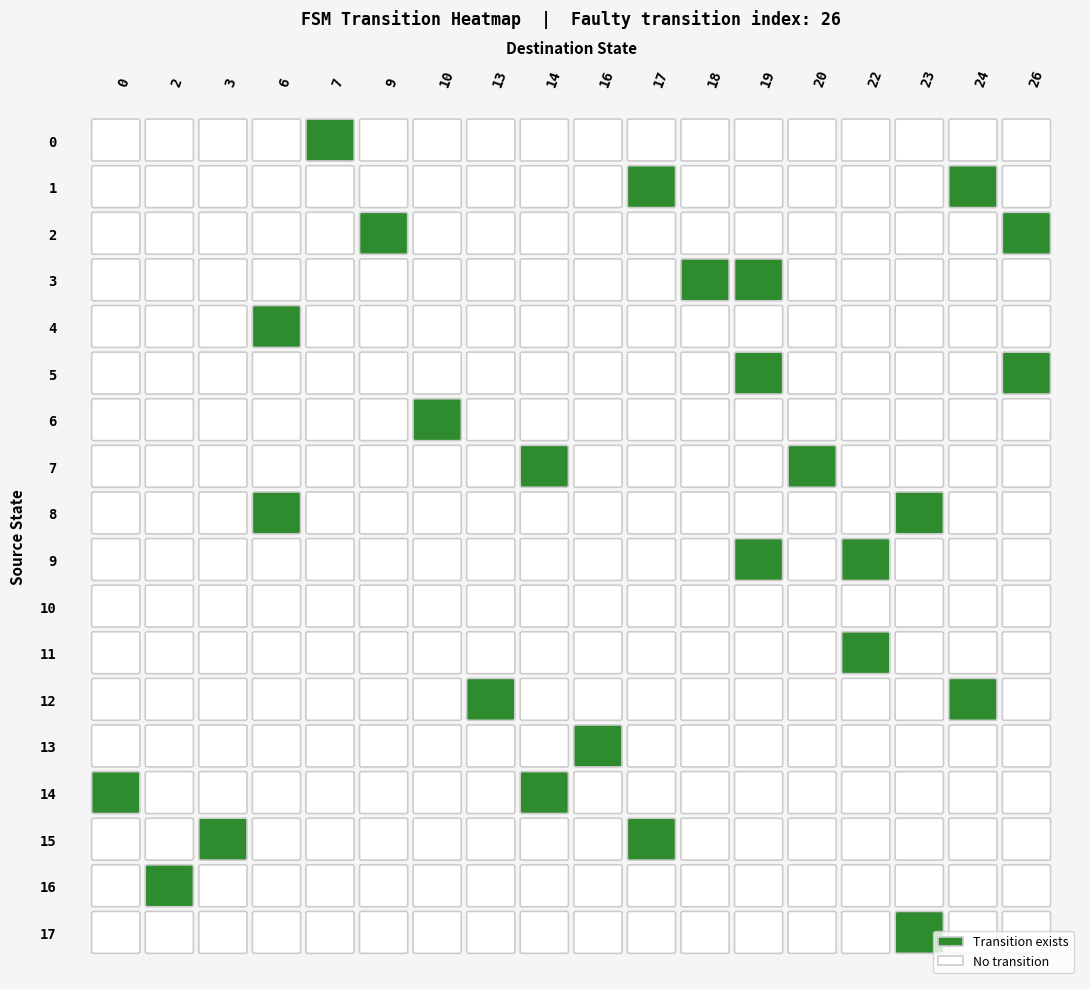

What is the spread (max minus min) of values at 2?

1